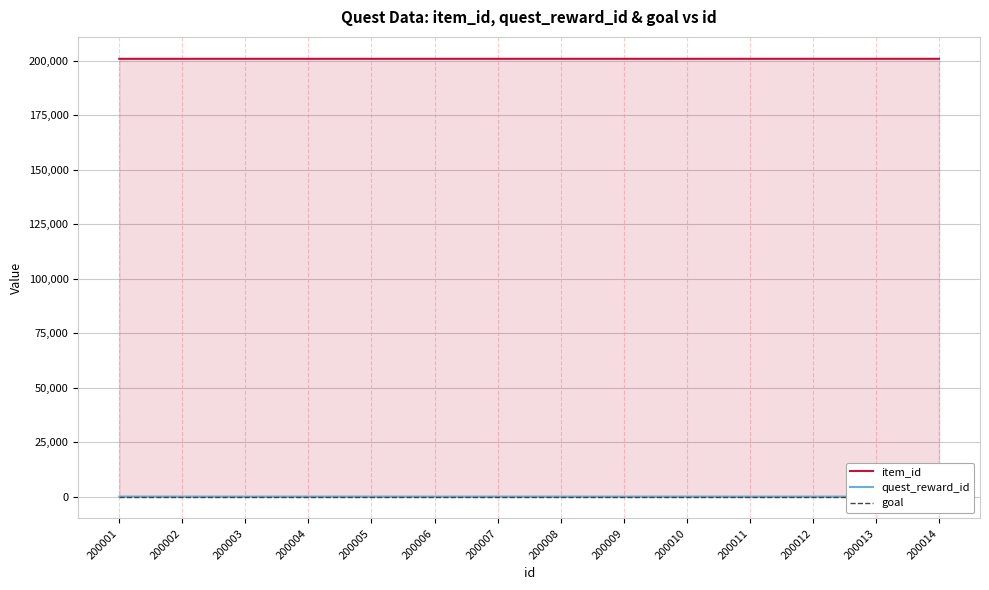

Reading left to right, transcribe all the data shown in this chart.

item_id: 201000	201001	201002	201003	201004	201005	201006	201007	201008	201009	201010	201011	201012	201013
quest_reward_id: 22	21	3	12	20	3	12	19	6	26	7	6	27	7
goal: 1	1	1	1	1	1	1	1	1	1	1	1	1	1